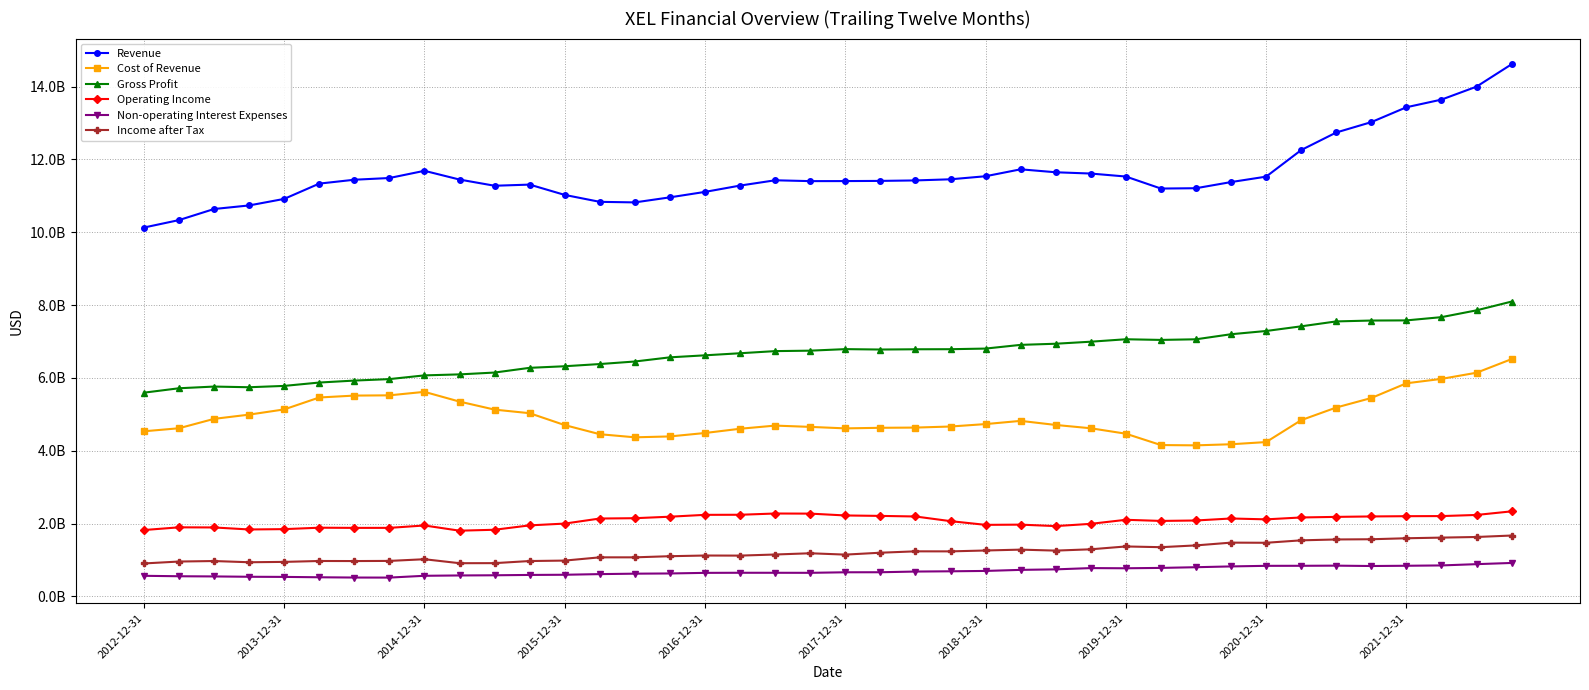

List the series in order of their peak value, highest first.

Revenue, Gross Profit, Cost of Revenue, Operating Income, Income after Tax, Non-operating Interest Expenses